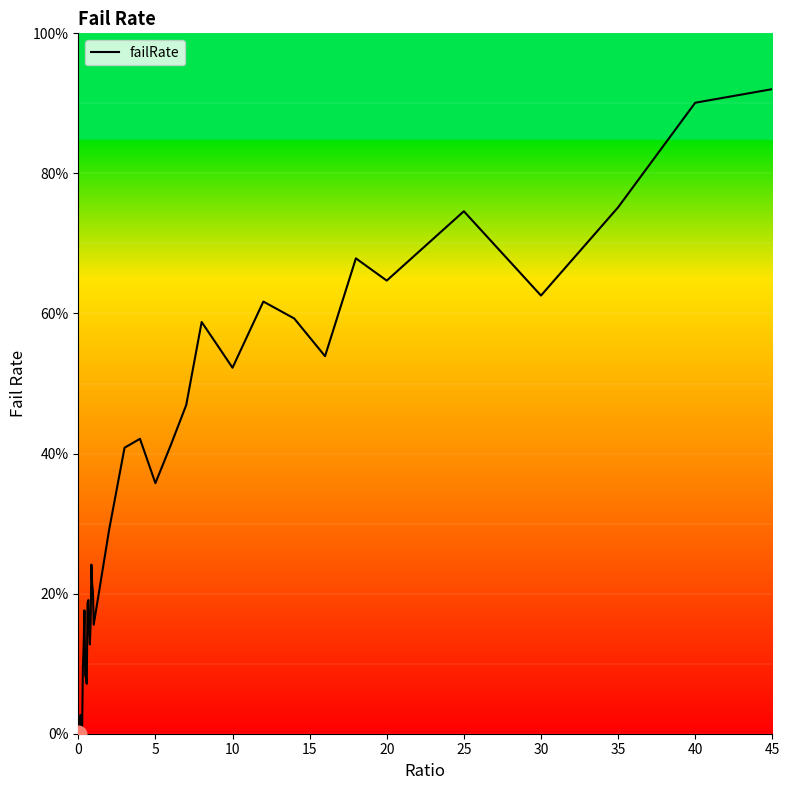

Does the chart display data point markers on the line(s)?

No